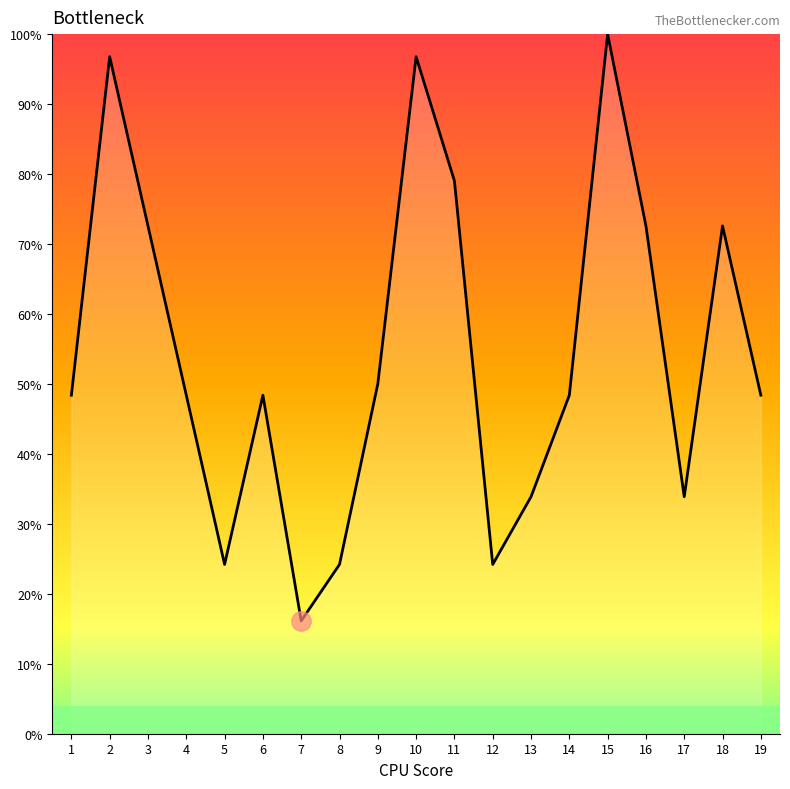

What is the change in value from 7 to 15?

+83.9